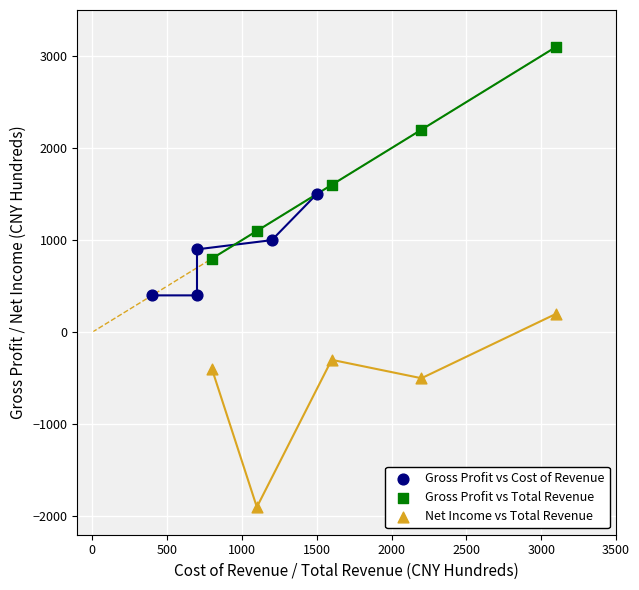

Which series contains the highest Y value?

Gross Profit vs Total Revenue